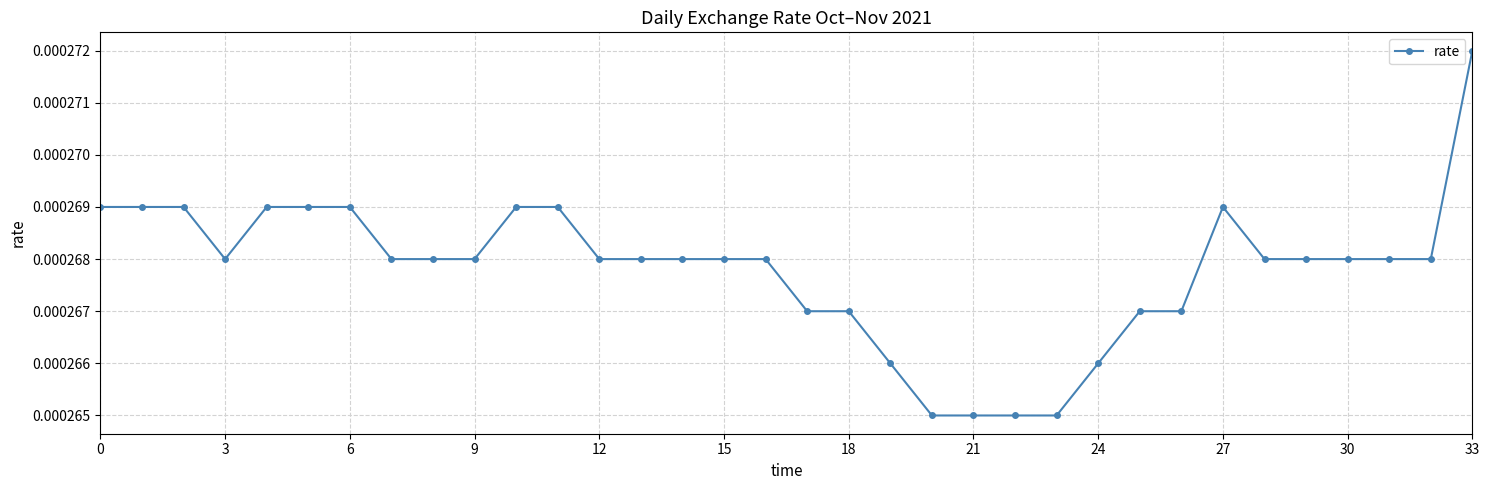

How many values are between 0 and 1?

34